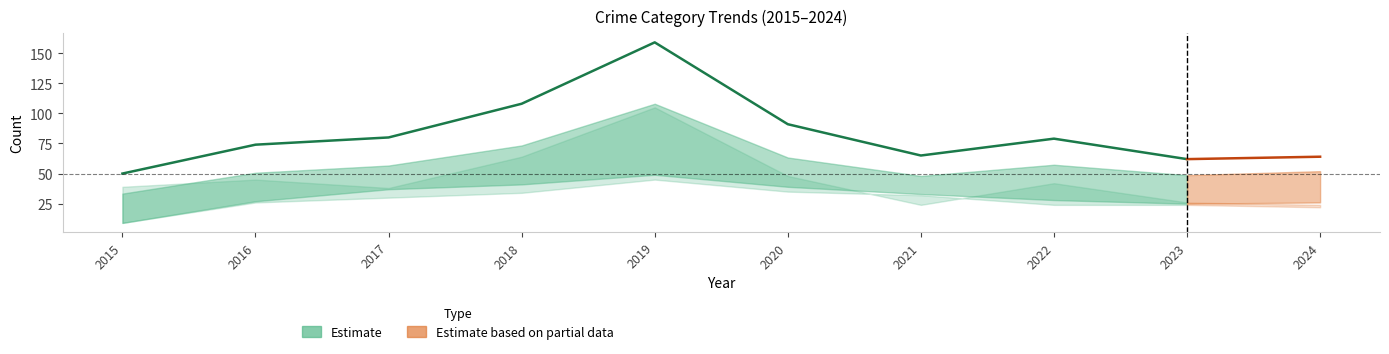

Does the chart display data point markers on the line(s)?

No